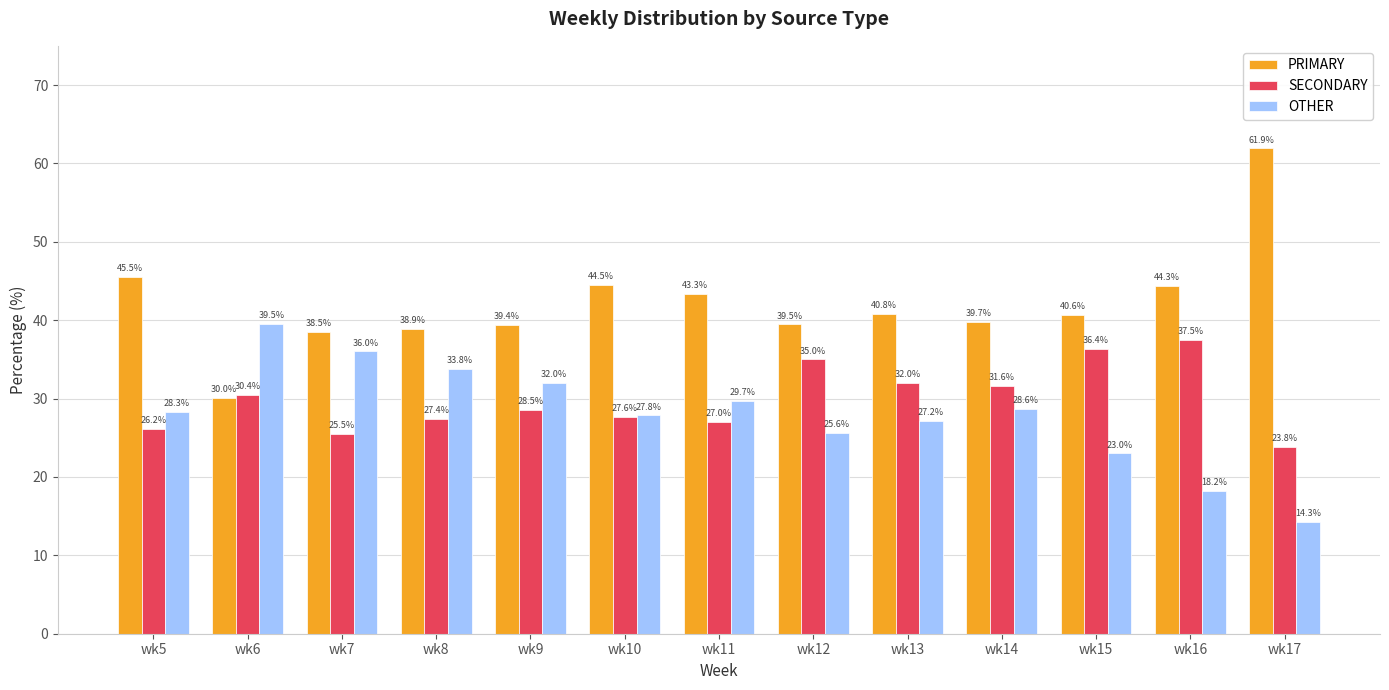

At which category does the chart reach its peak across all series?

wk17